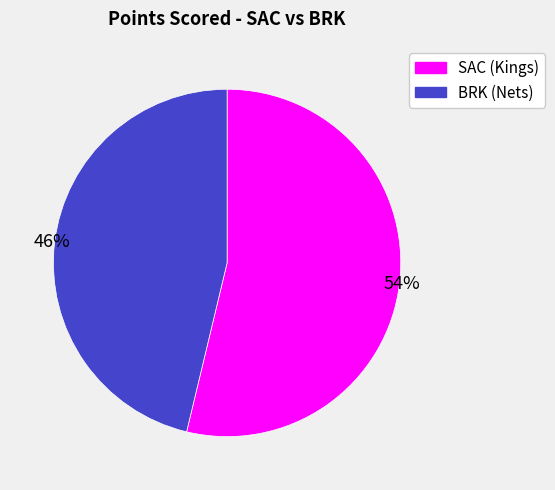

To the nearest percent, what is the average slice percentage?

50%